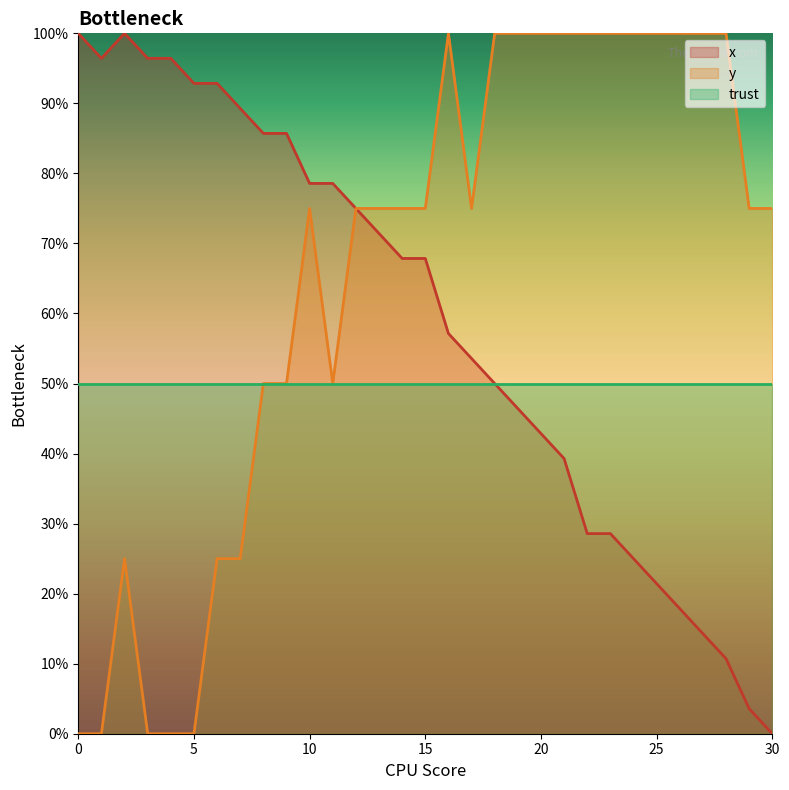

What is the greatest value displayed?

100.0